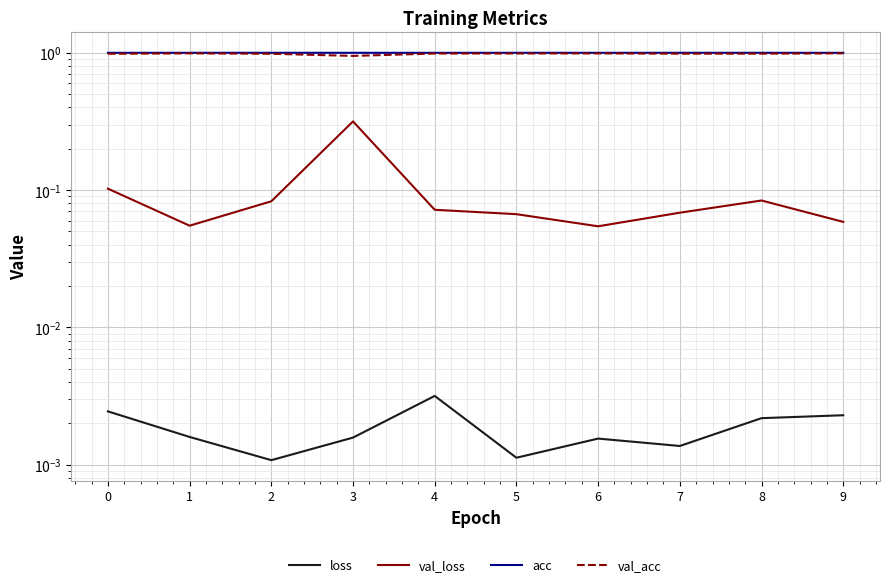

How many val_loss values are between 0 and 1?

10